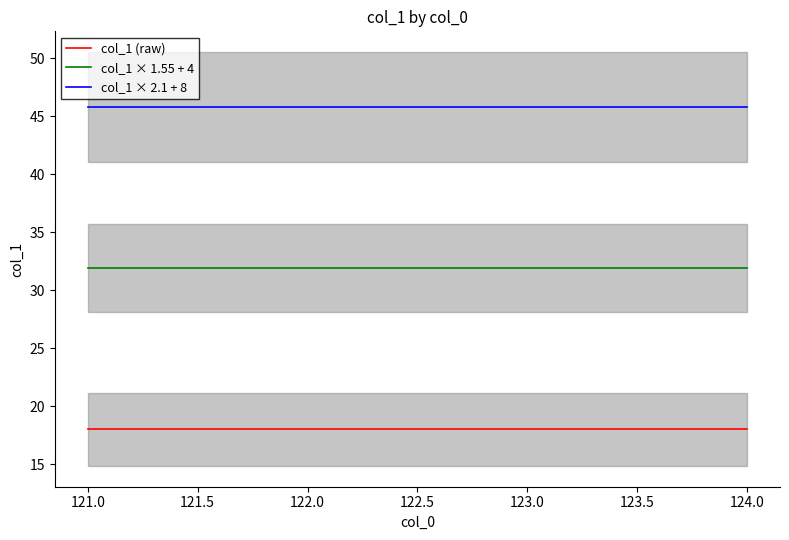

What is the value of the col_1 × 2.1 + 8 point at the 3rd from the left?

45.8